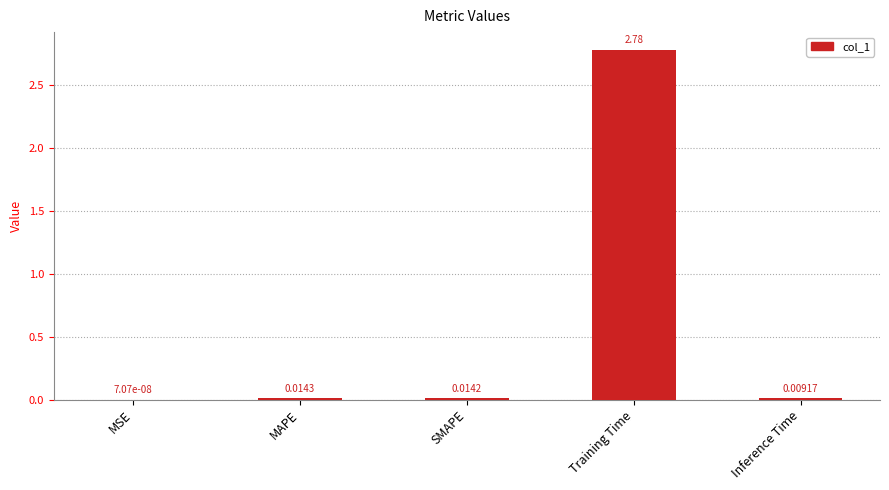

At which category does the chart reach its peak across all series?

Training Time